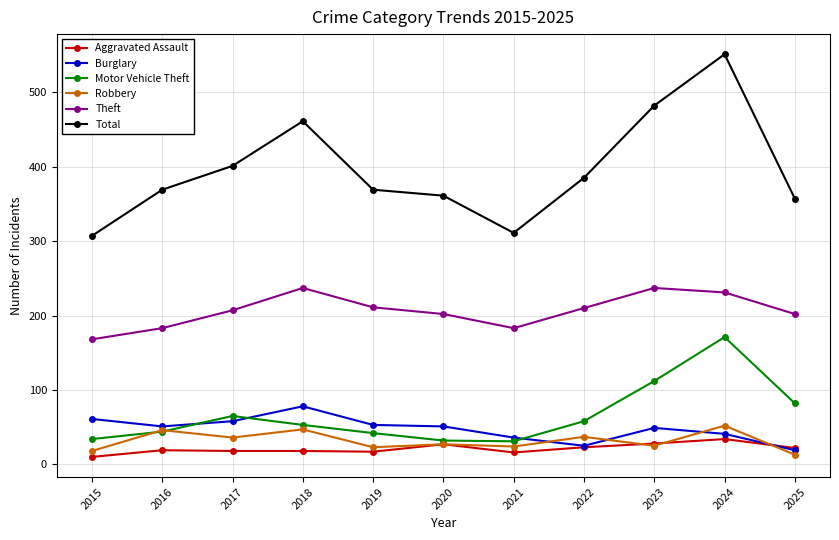

Which series has the largest total across all categories?

Total